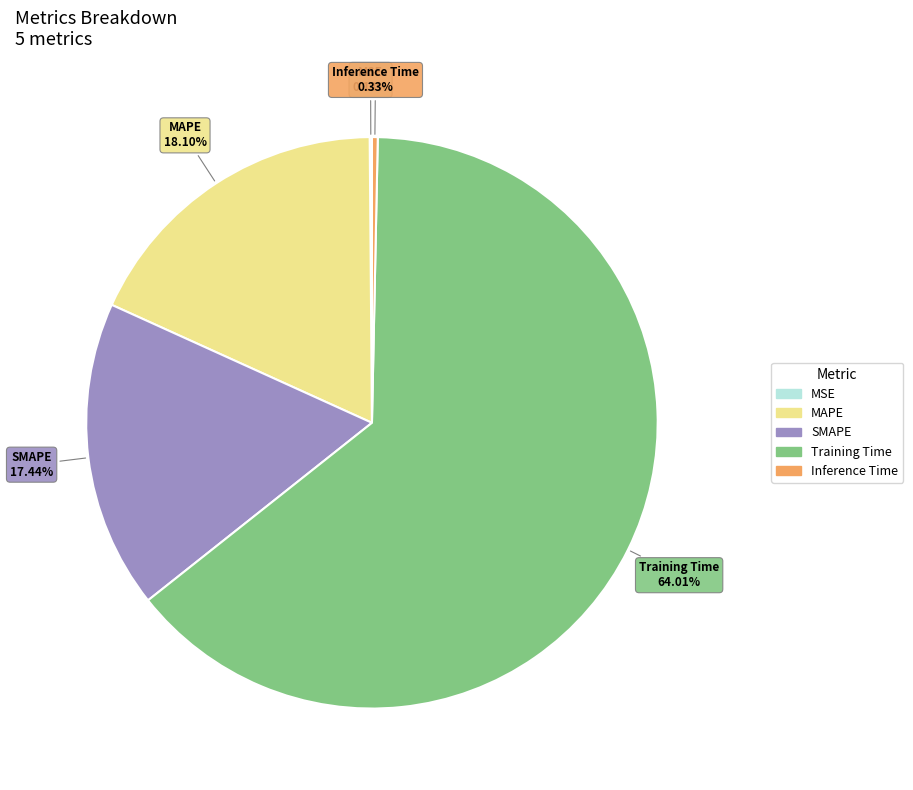

To the nearest percent, what percentage of the pie is SMAPE?

17%